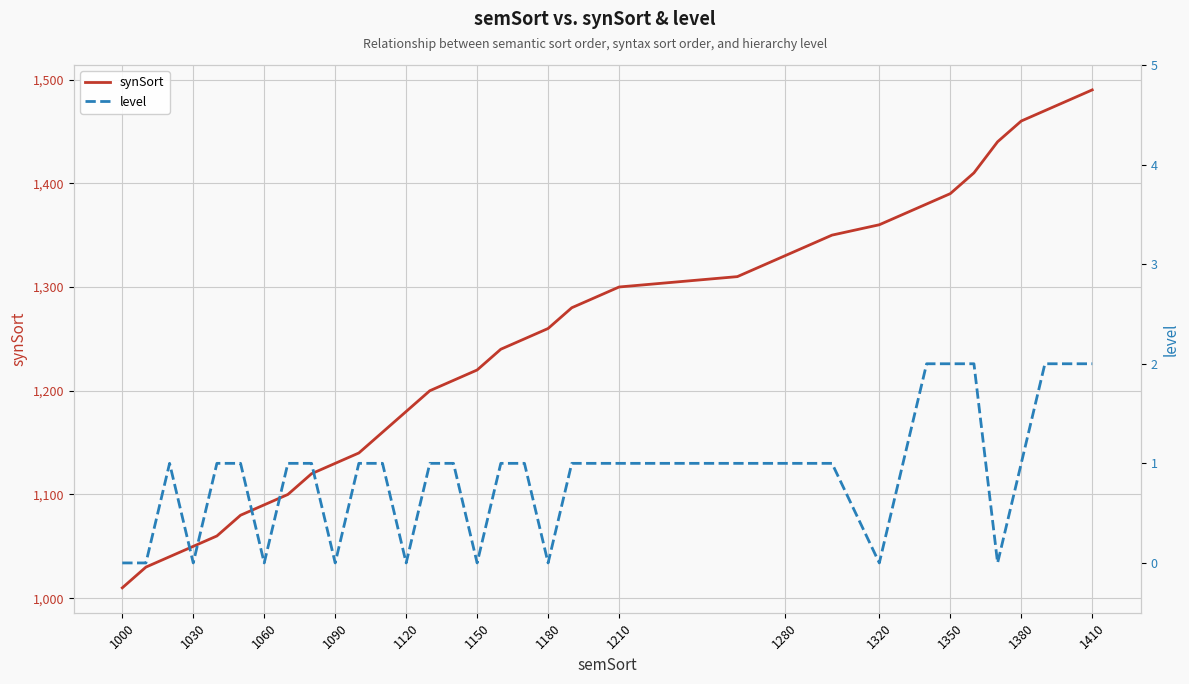

Which series has the largest range (max minus min)?

synSort